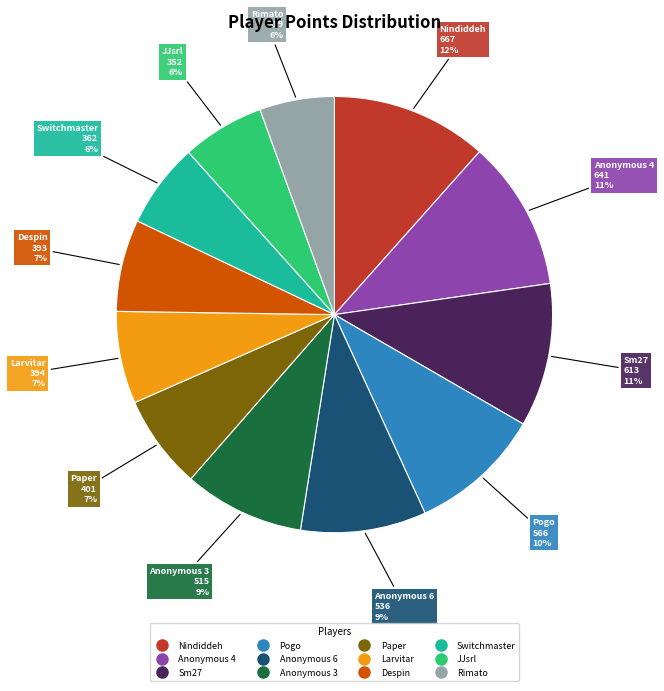

To the nearest percent, what portion does Larvitar represent?

7%